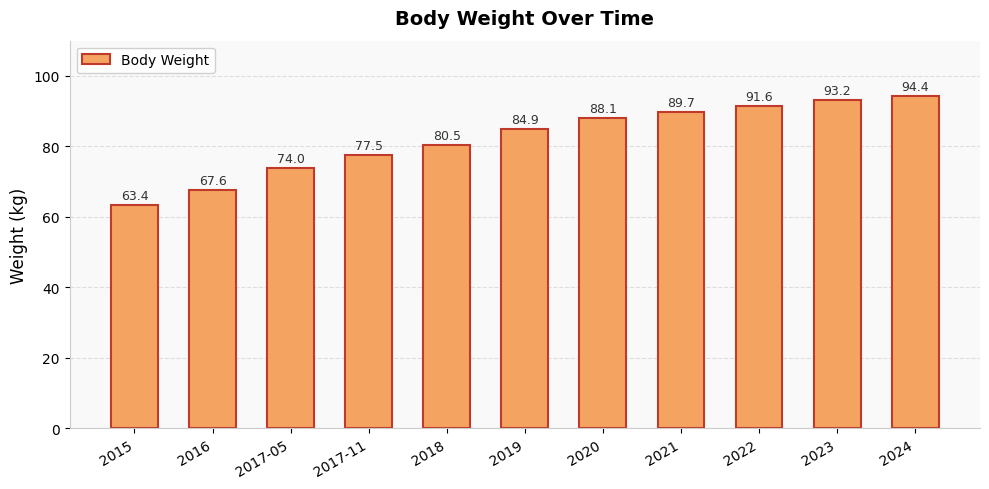

What is the smallest value displayed?

63.4